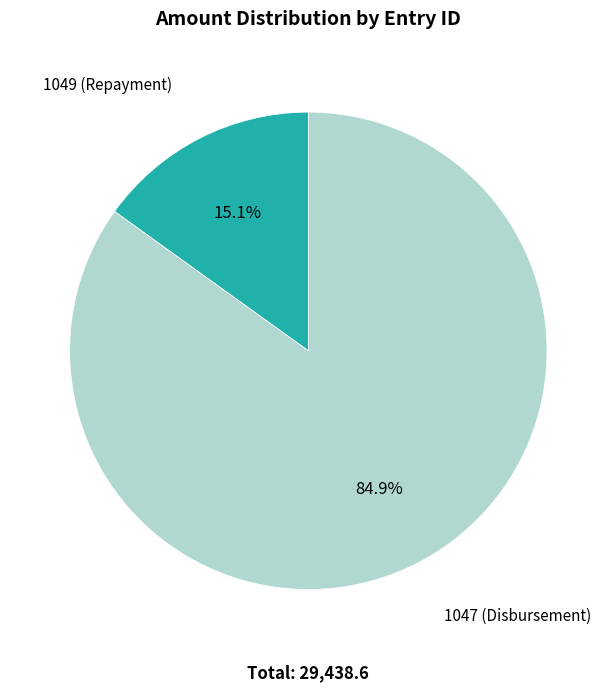

How many slices are in this pie chart?

2